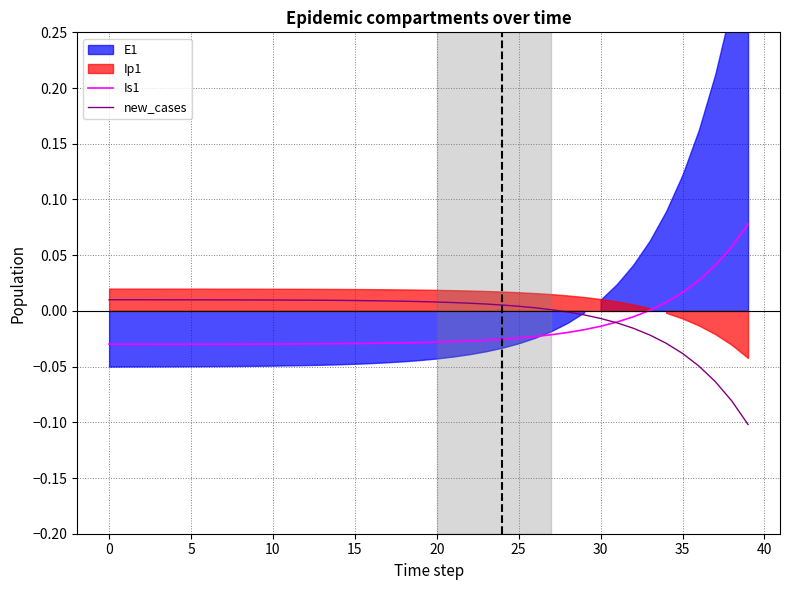

How many values in new_cases are above zero?

28